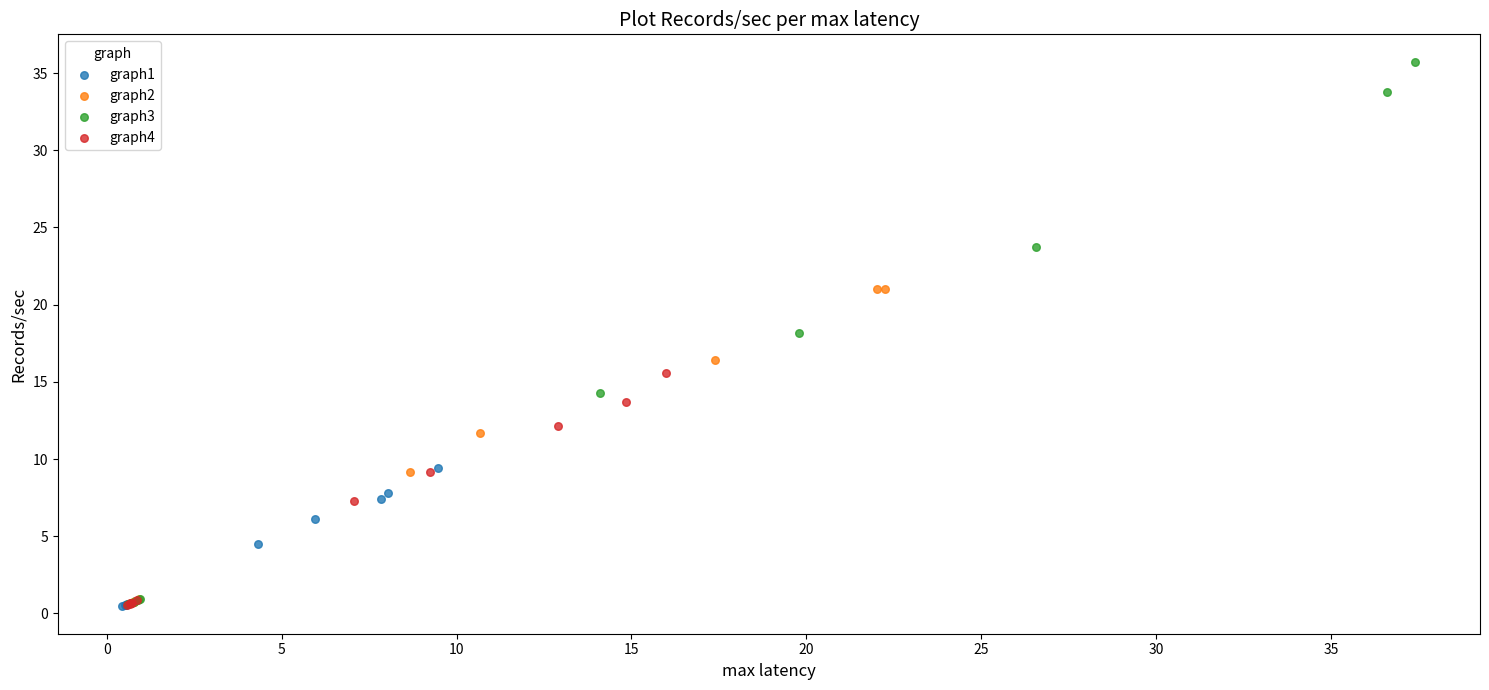

Which series contains the highest Y value?

graph3